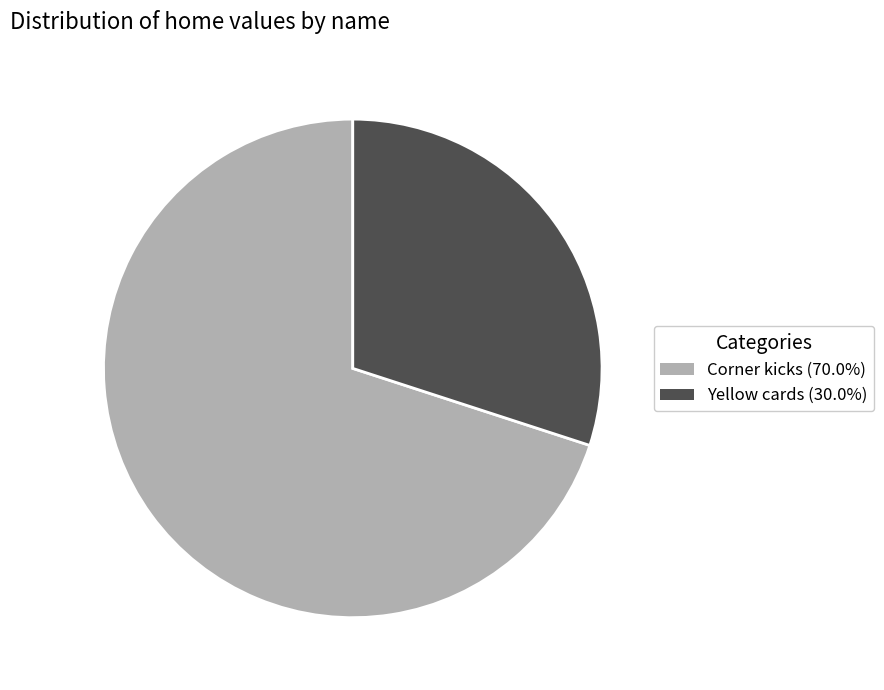

How many slices are in this pie chart?

2